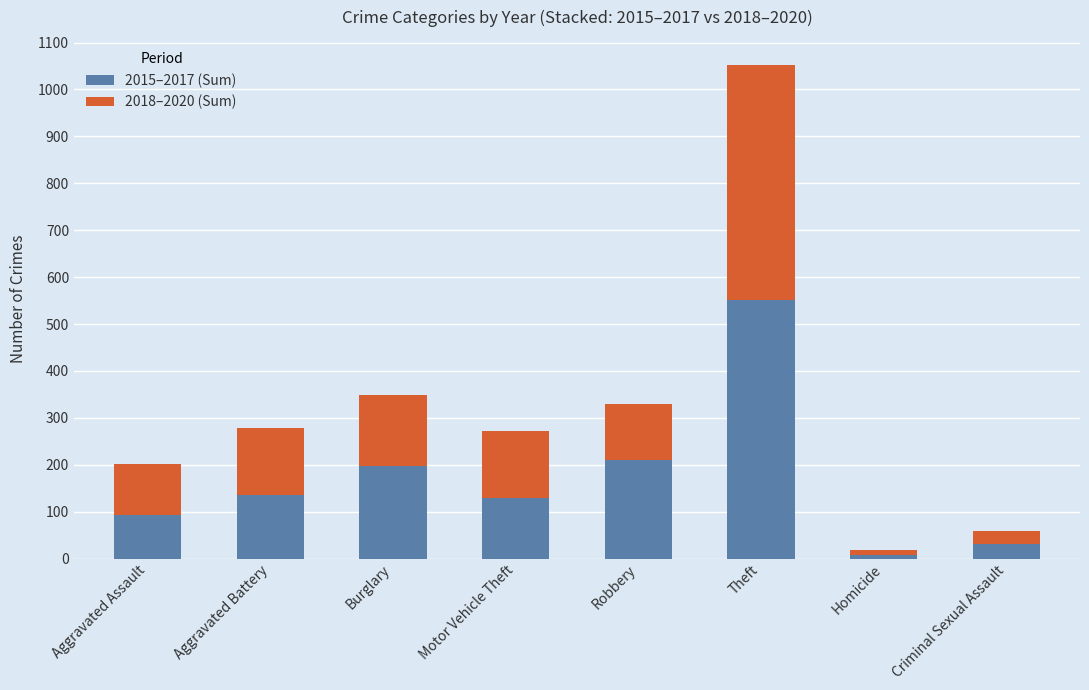

What is the sum of the 2015–2017 (Sum) values at Theft and Motor Vehicle Theft?

680